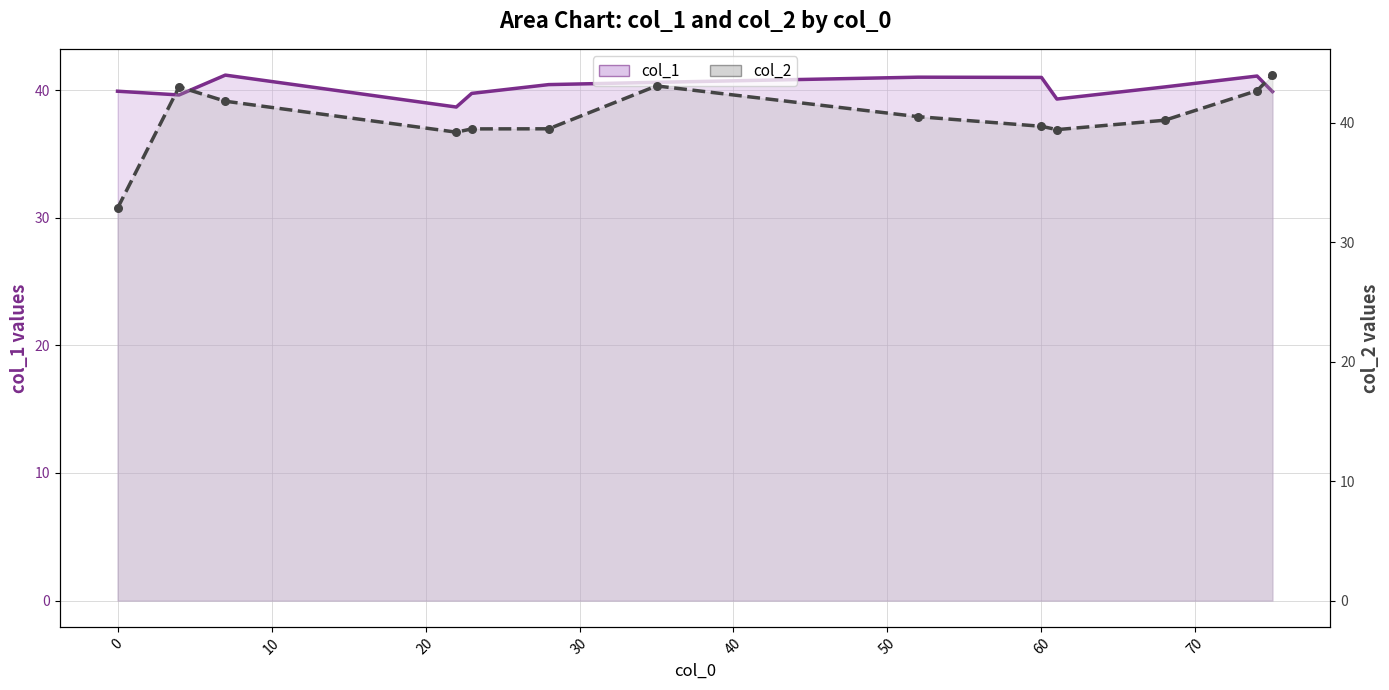

Which series contains the lowest Y value?

col_2 line